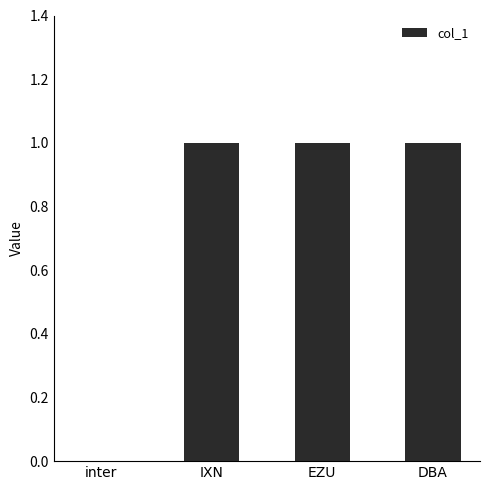

Are the bars grouped side by side (vs. stacked)?

No